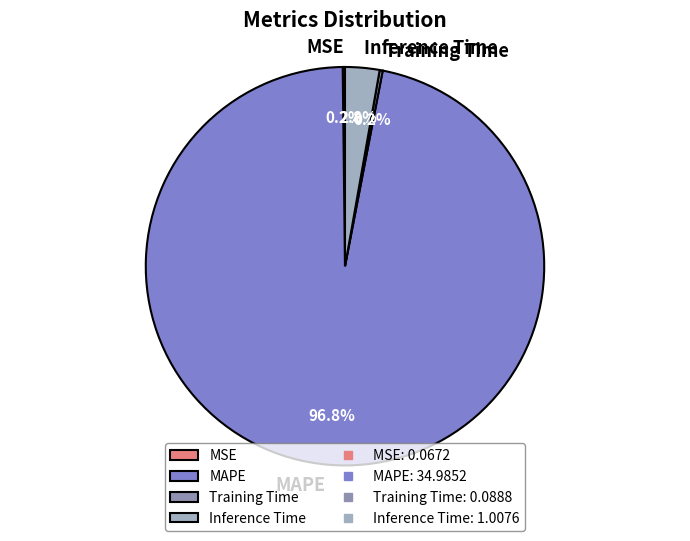

What portion of the pie excludes Inference Time?

97.2%